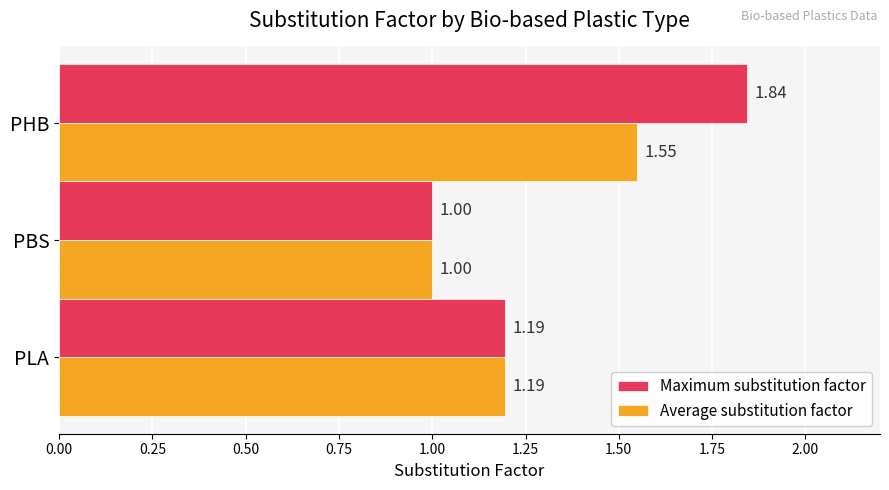

Which category has the lowest value across all series?

PBS